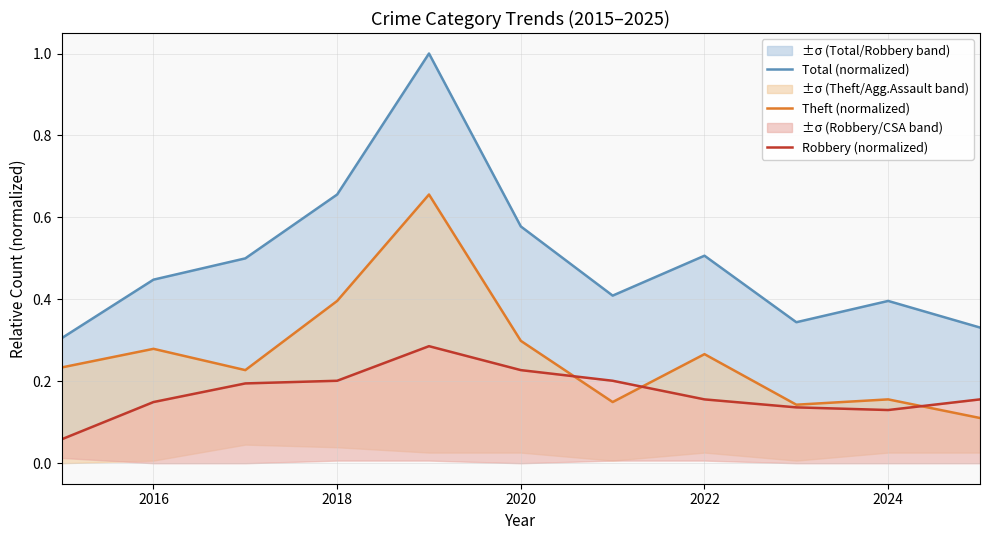

Rank the series at 2022 from lowest to highest value.

Robbery (normalized), Theft (normalized), Total (normalized)